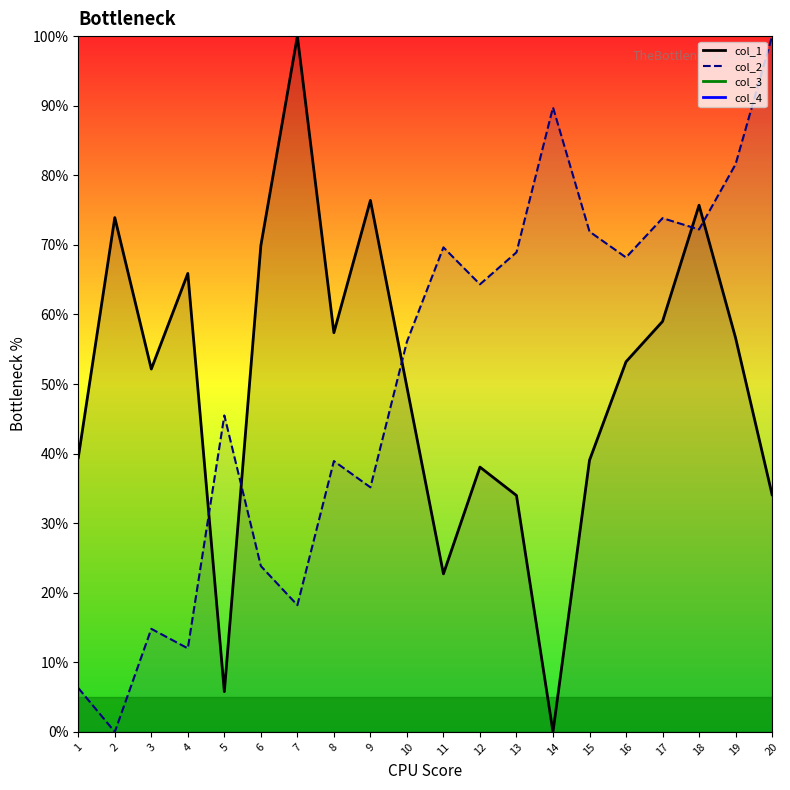

Where is col_1 nearest to the value 50?

10